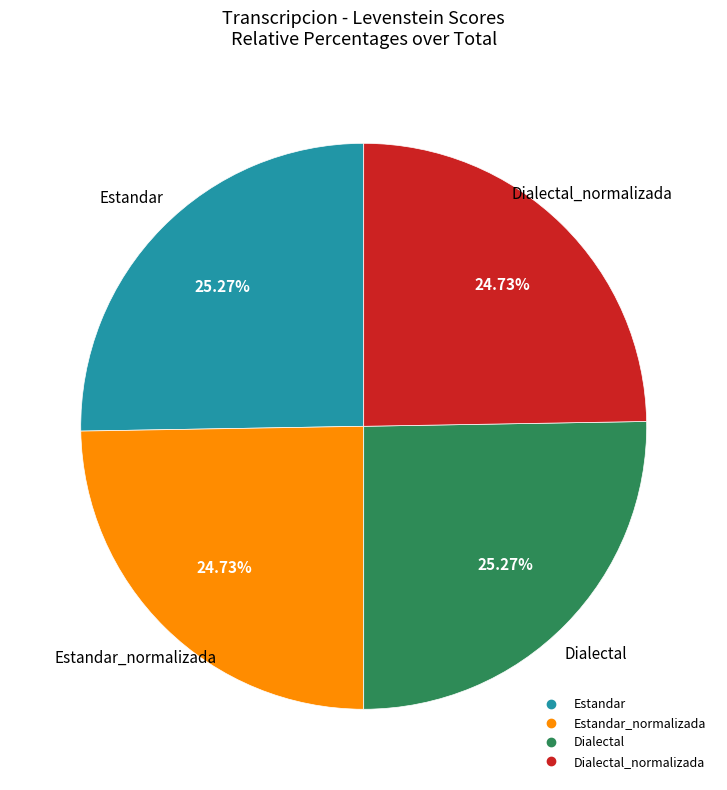

Does any single category account for the majority?

No